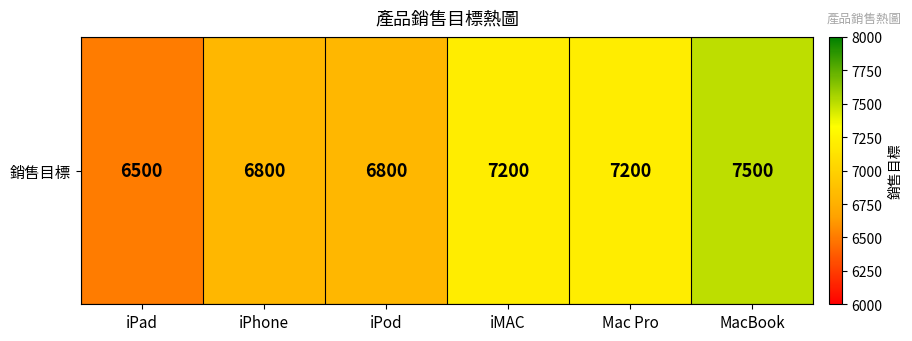

At which category does the chart reach its minimum across all series?

iPad